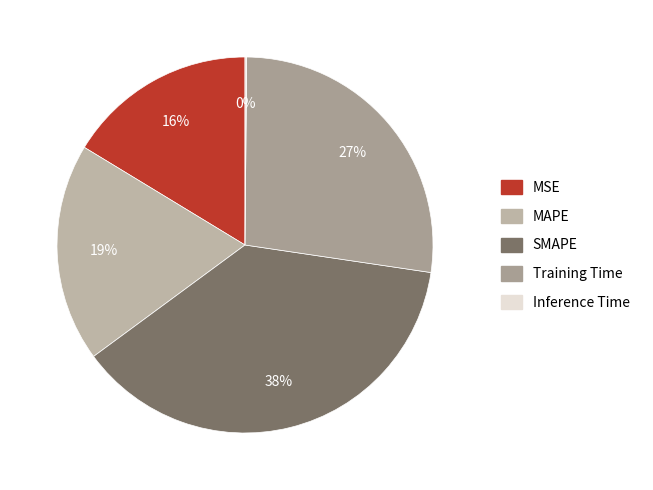

What percentage is NOT represented by Inference Time?

99.9%